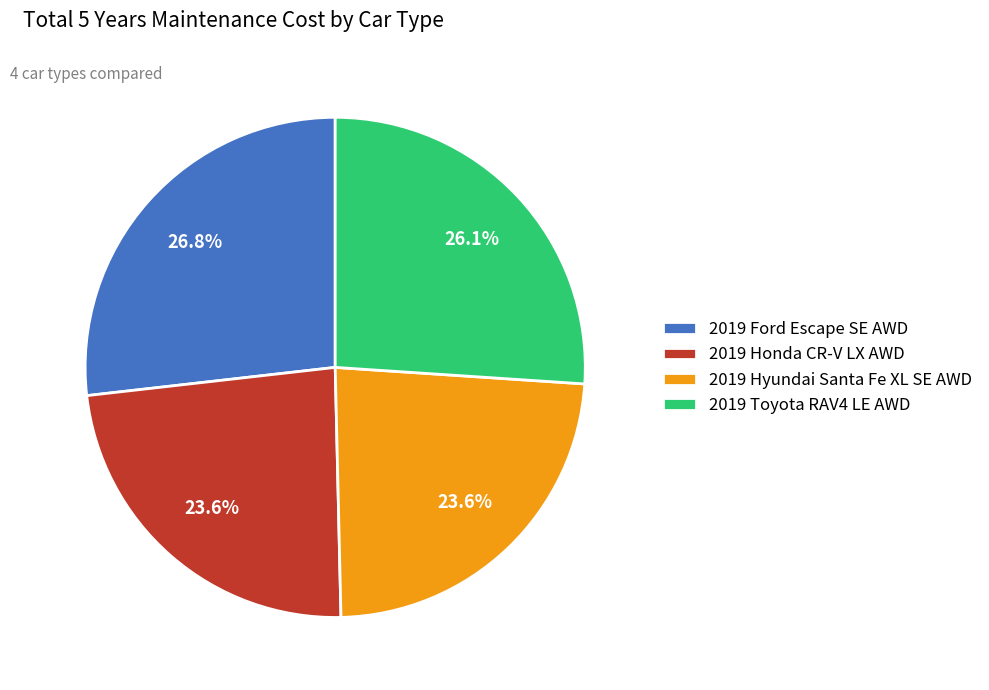

Does 2019 Toyota RAV4 LE AWD account for over 50% of the chart?

No